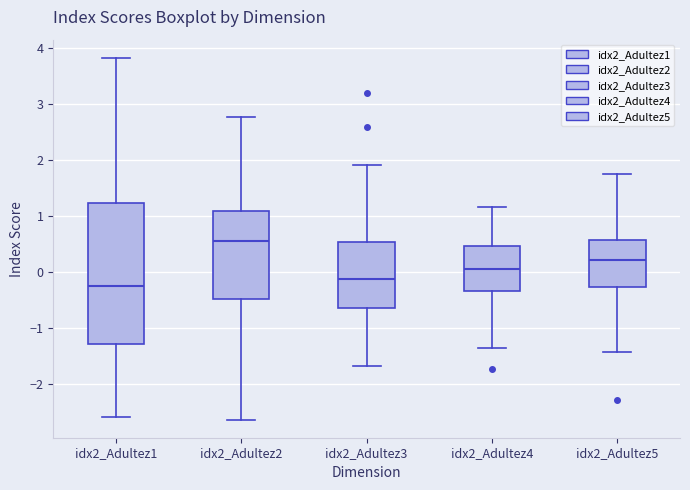

Reading left to right, transcribe this box plot: for each box, give where its median line is, the range the box spans, and where its two whiskers end, as read against the y-axis. The values are not printed on the chart, so give them approximately, as read against the axis.

idx2_Adultez1: median -0.3, box -1.3 to 1.2, whiskers -2.6 to 3.8
idx2_Adultez2: median 0.6, box -0.5 to 1.1, whiskers -2.6 to 2.8
idx2_Adultez3: median -0.1, box -0.6 to 0.5, whiskers -1.7 to 1.9
idx2_Adultez4: median 0.1, box -0.3 to 0.5, whiskers -1.4 to 1.2
idx2_Adultez5: median 0.2, box -0.3 to 0.6, whiskers -1.4 to 1.8